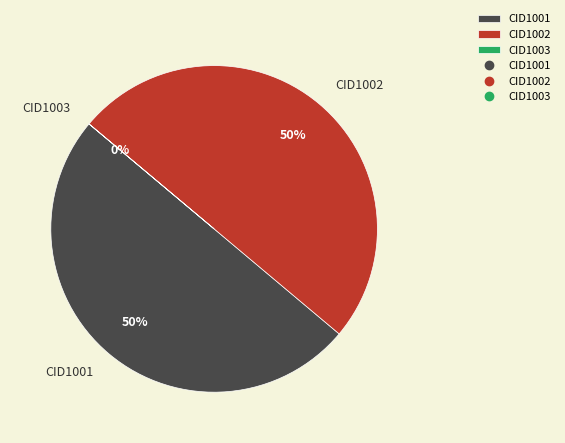

To the nearest percent, what percentage of the pie is CID1002?

50%